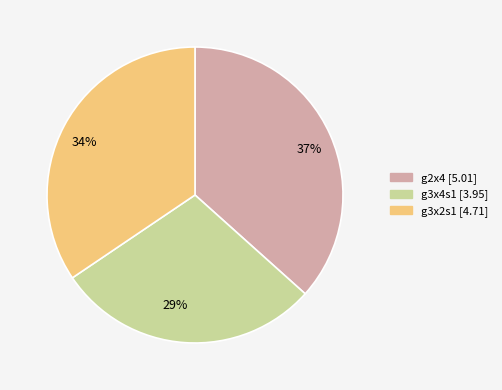

To the nearest percent, what percentage of the pie is g3x2s1?

34%